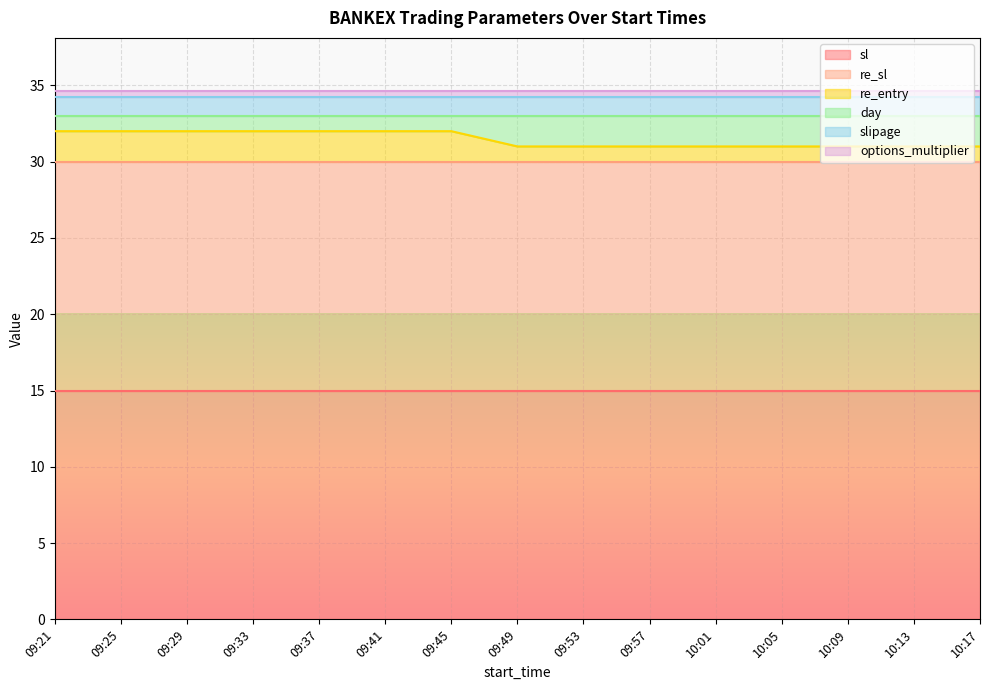

Rank the series at 10:01 from highest to lowest value.

sl, re_sl, day, slipage, re_entry, options_multiplier